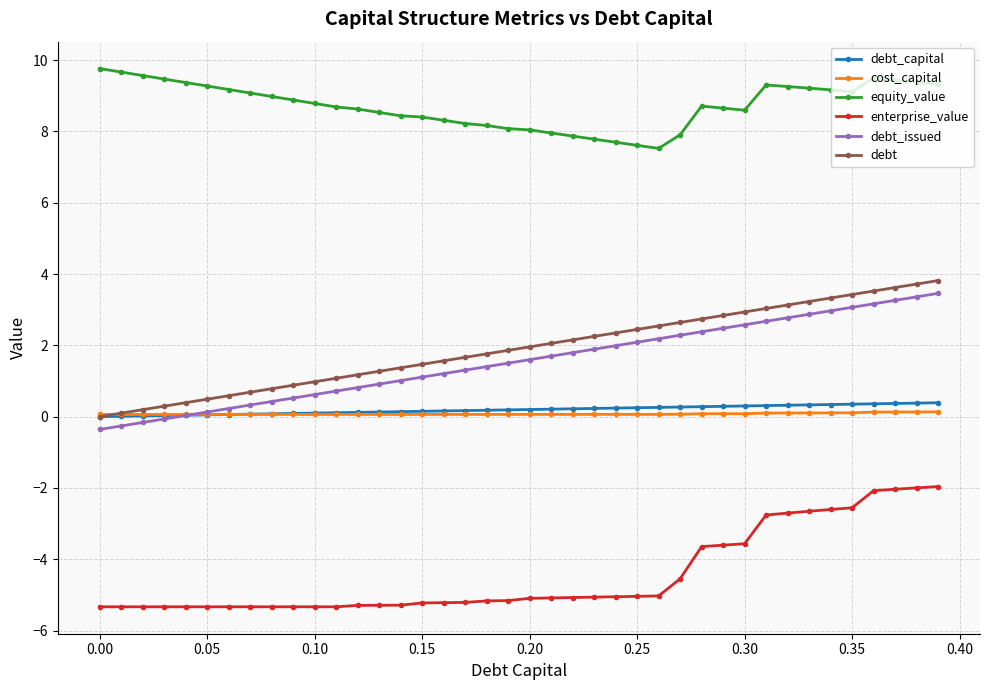

At how many categories does at least one series exceed 5?

40